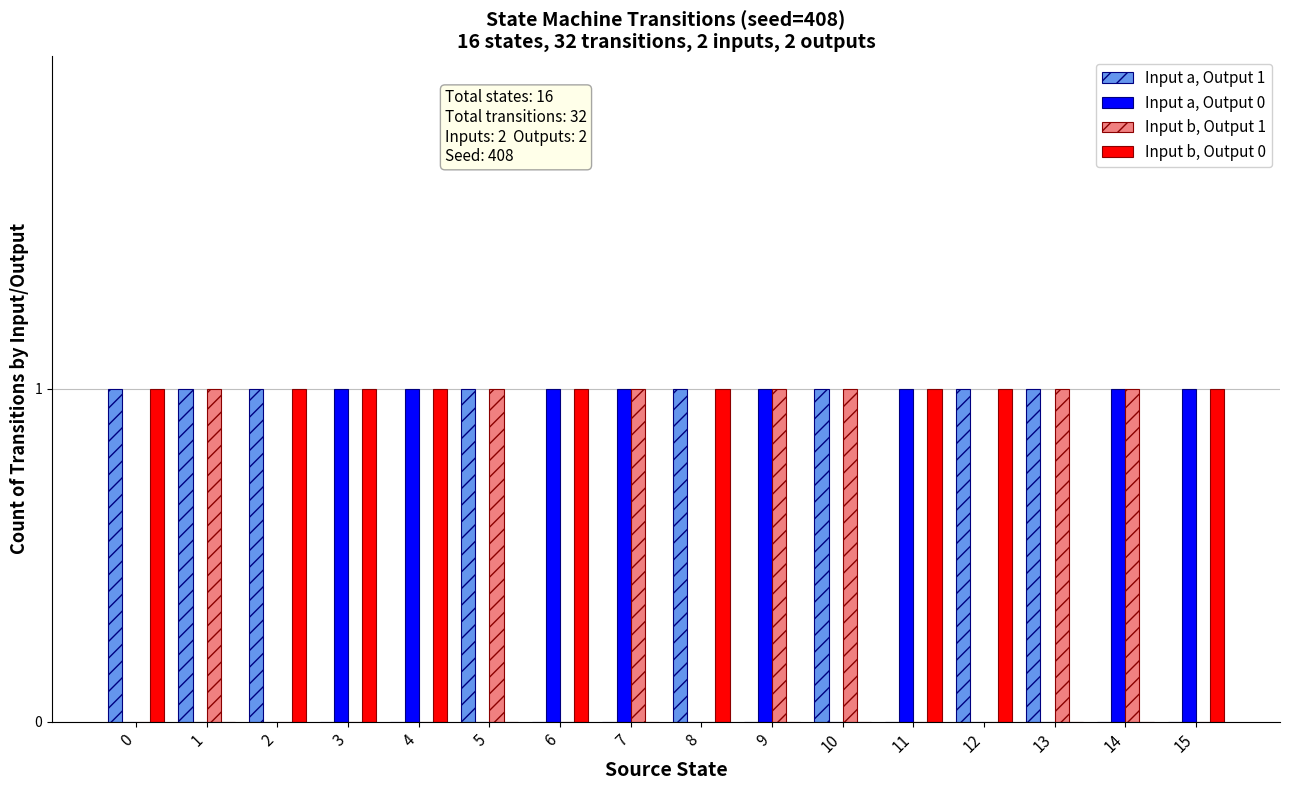

The Input b, Output 0 series shows 1 at 11. True or false?

True